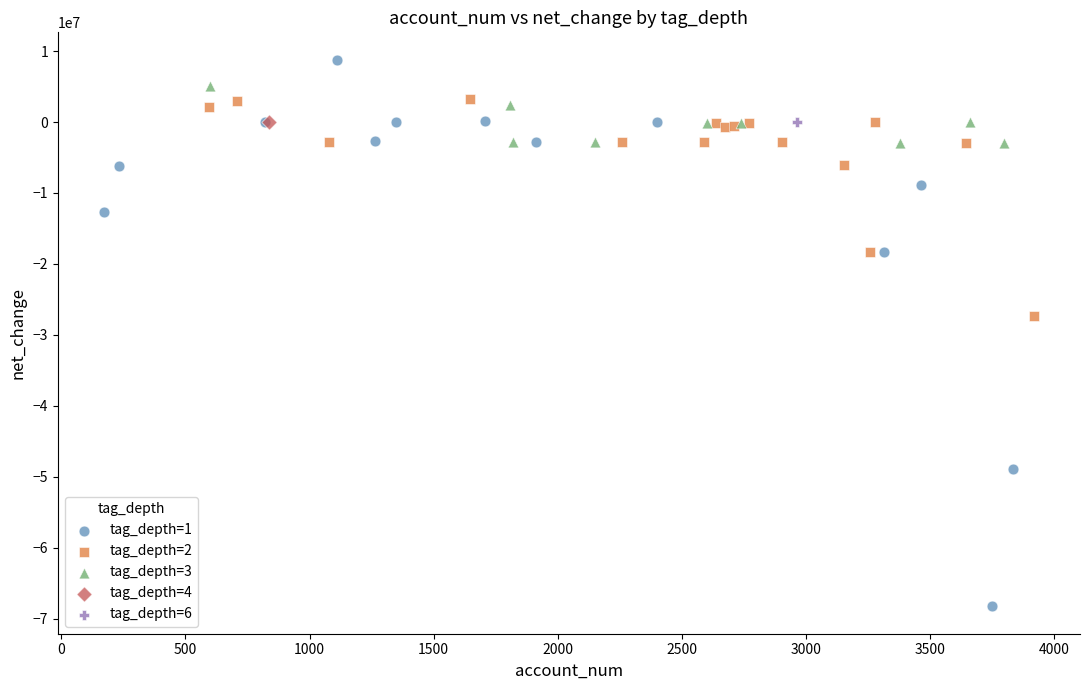

What are all the series names shown in the legend?

tag_depth=1, tag_depth=2, tag_depth=3, tag_depth=4, tag_depth=6